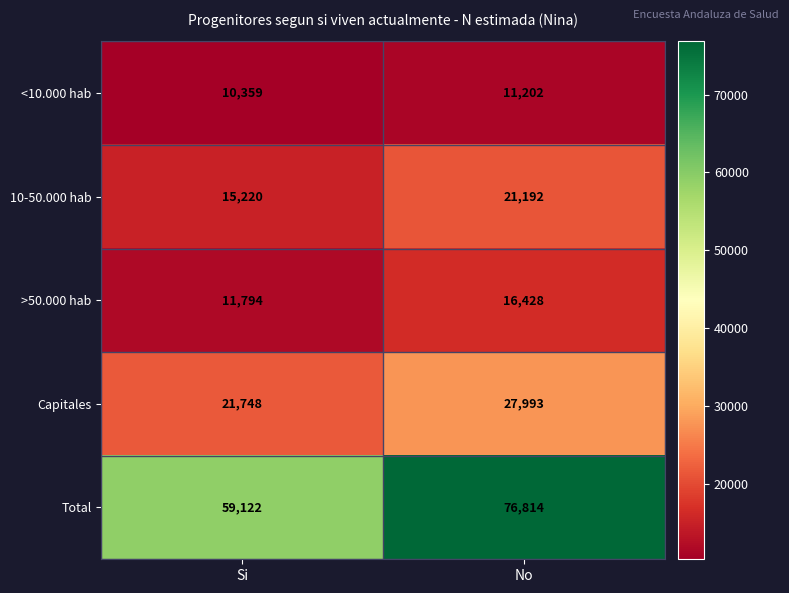

What is the total value across all series at No?

153629